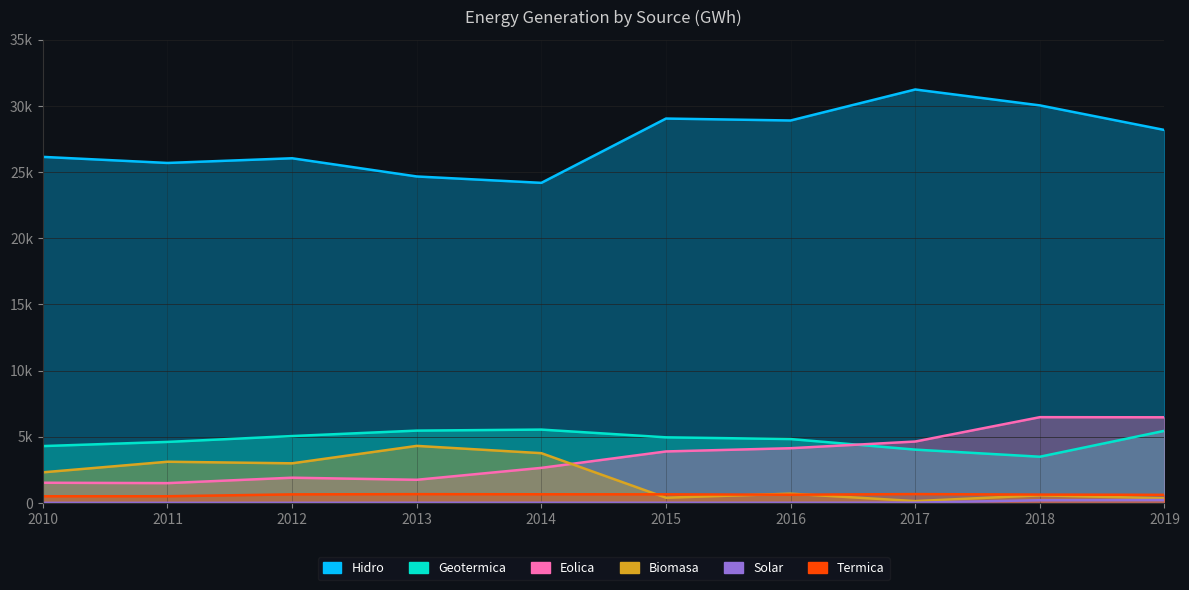

Reading right to left, list all the values displayed in this chart.

Hidro: 2019=28176.0	2018=30034.4	2017=31237.1	2016=28893.4	2015=29039.7	2014=24181.8	2013=24663.8	2012=26039.5	2011=25684.6	2010=26144.2
Geotermica: 2019=5445.3	2018=3486.8	2017=4024.2	2016=4822.2	2015=4952.3	2014=5537.3	2013=5460.2	2012=5049.2	2011=4606.4	2010=4291.2
Eolica: 2019=6466.8	2018=6475.9	2017=4635.6	2016=4130.2	2015=3886.2	2014=2645.1	2013=1744.5	2012=1902.2	2011=1492.1	2010=1521.4
Biomasa: 2019=344.3	2018=570.8	2017=134.7	2016=694.9	2015=389.2	2014=3755.5	2013=4305.6	2012=2989.0	2011=3108.0	2010=2308.2
Solar: 2019=215.3	2018=201.8	2017=16.0	2016=8.7	2015=9.1	2014=8.9	2013=8.8	2012=4.7	2011=1.7	2010=0.9
Termica: 2019=608.6	2018=625.2	2017=664.2	2016=617.4	2015=645.4	2014=650.2	2013=659.9	2012=643.0	2011=500.4	2010=500.4